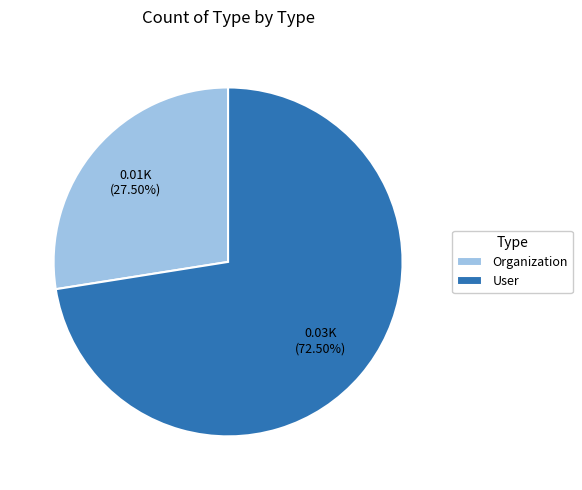

Combined, what portion of the pie is User and Organization?

100.0%